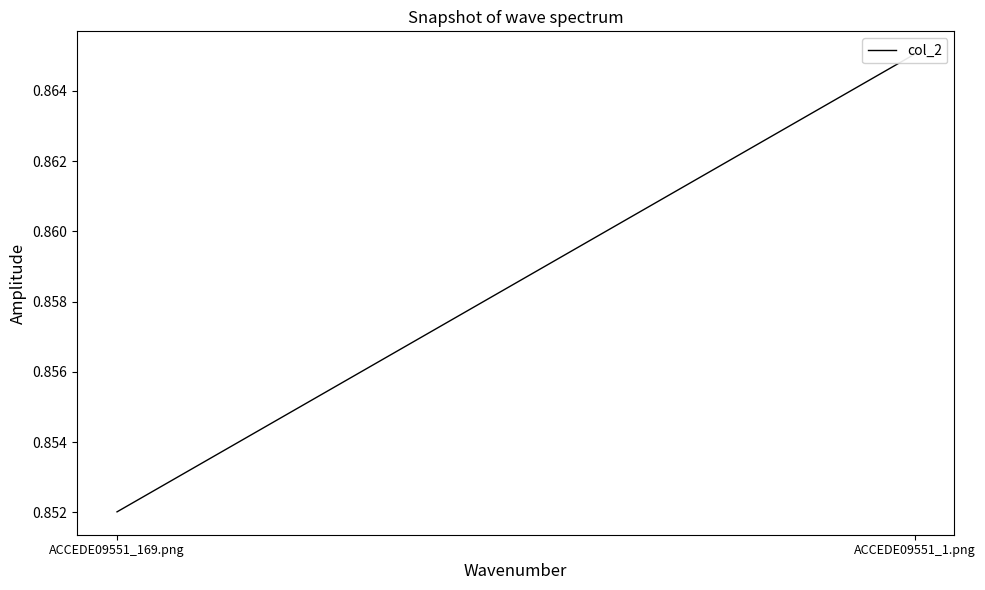

Which label corresponds to the largest value in the chart?

ACCEDE09551_1.png